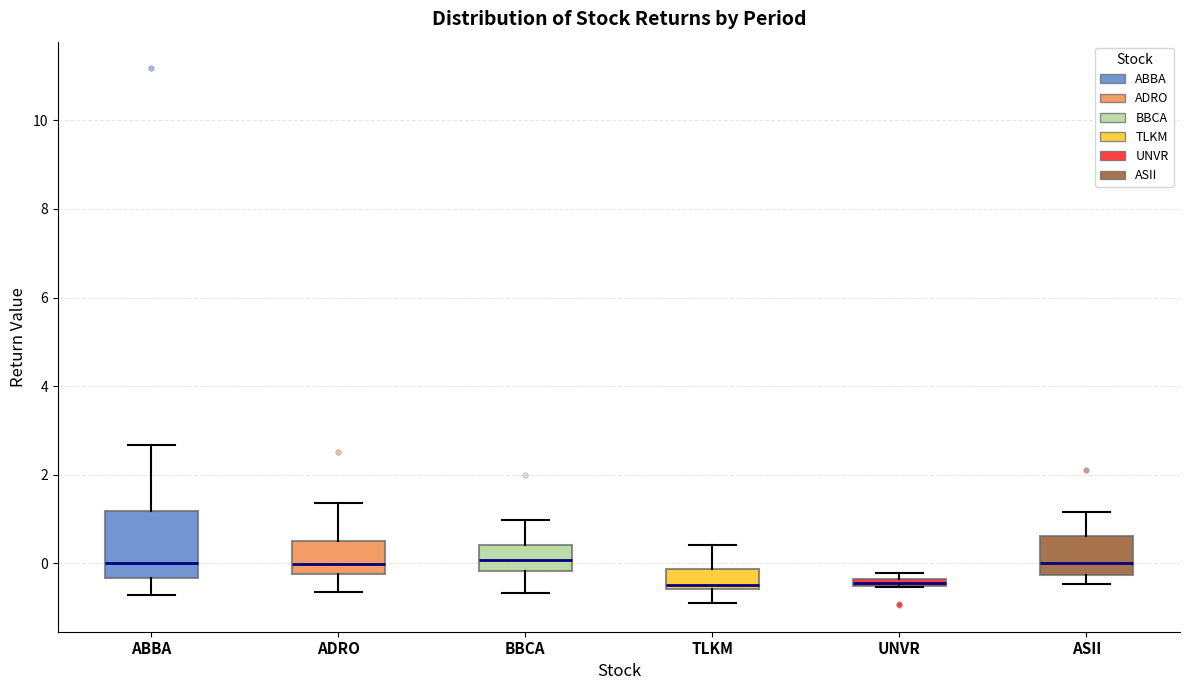

Comparing the boxes themselves (not the whiskers), which one is the tallest?

ABBA